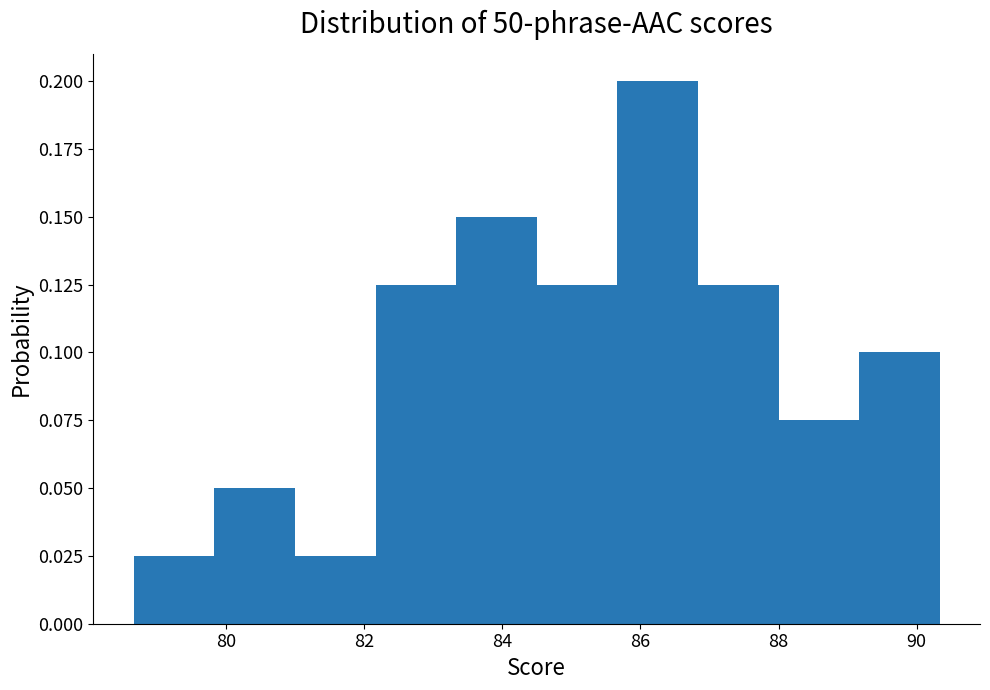

What is the height of the bar covering 84.6 to 85.6 on the x-axis? Neither the bar edges nor the heights are printed on the chart, so give them approximately, as read against the axes.

0.125